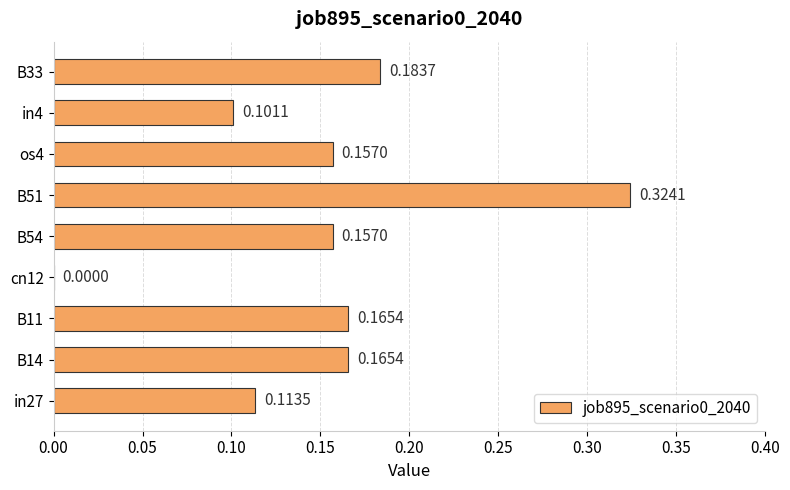

Where is the data nearest to the value 0?

cn12